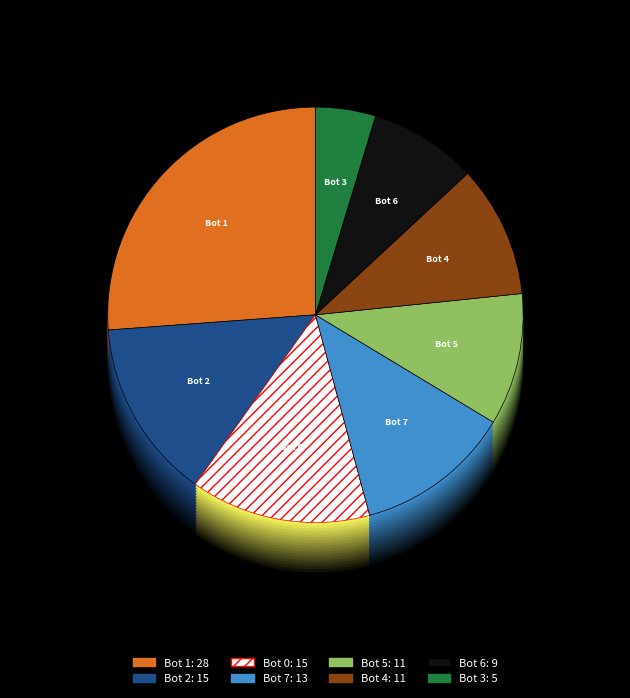

What is the total percentage of Bot 4 and Bot 5?

20.6%